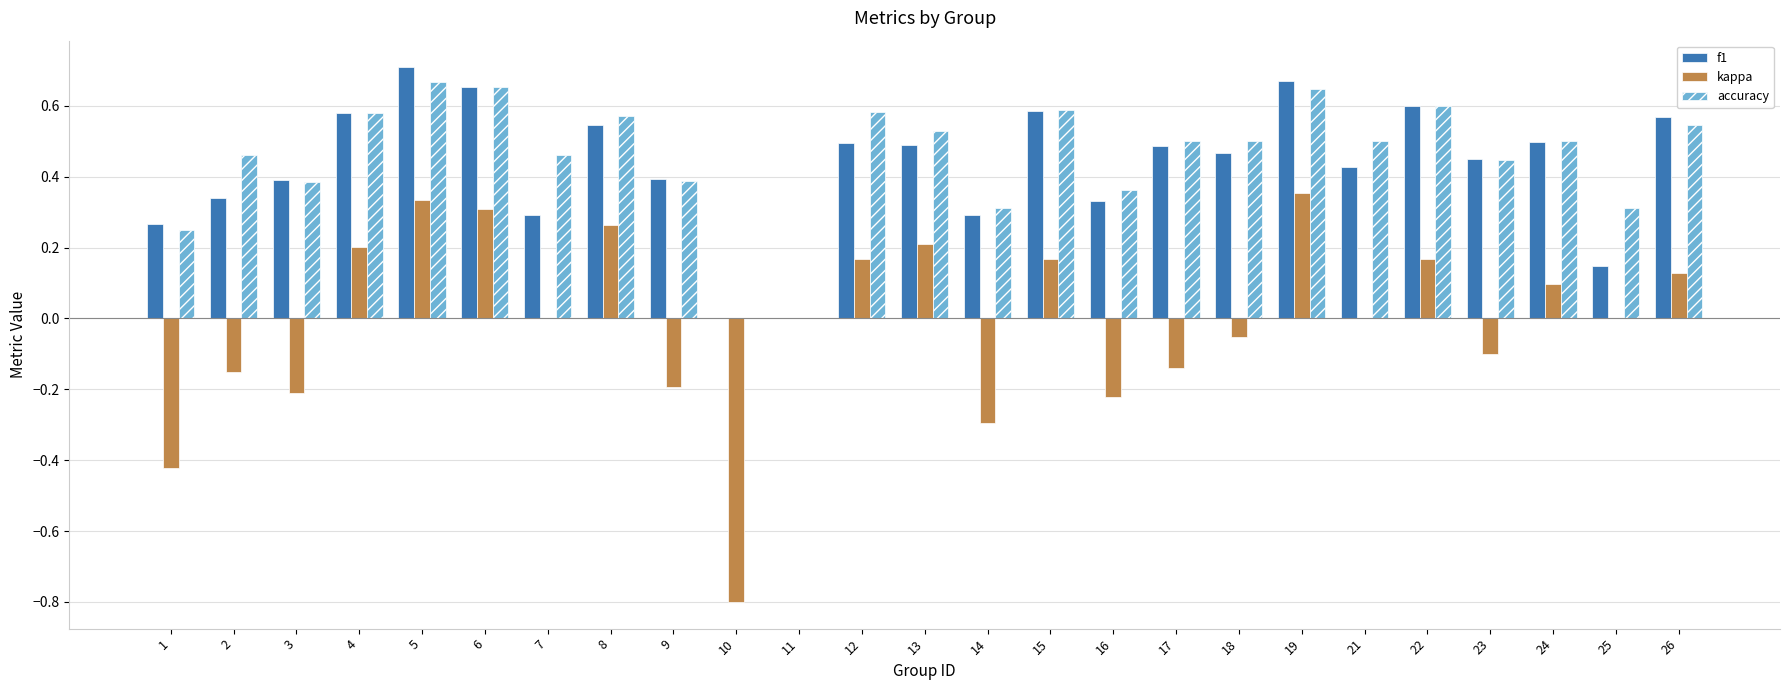

Is it true that f1 equals 0.4 at 9?

True